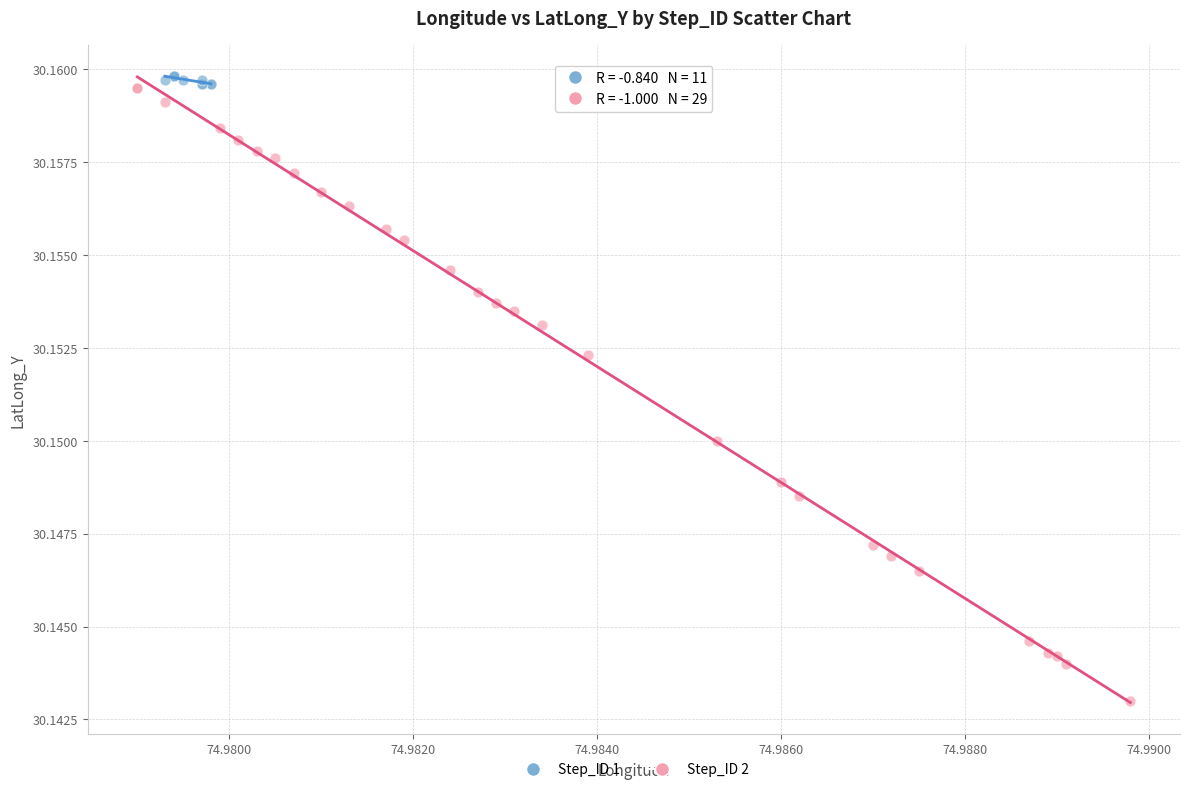

Which series has the largest Y range (max minus min)?

Step_ID 2